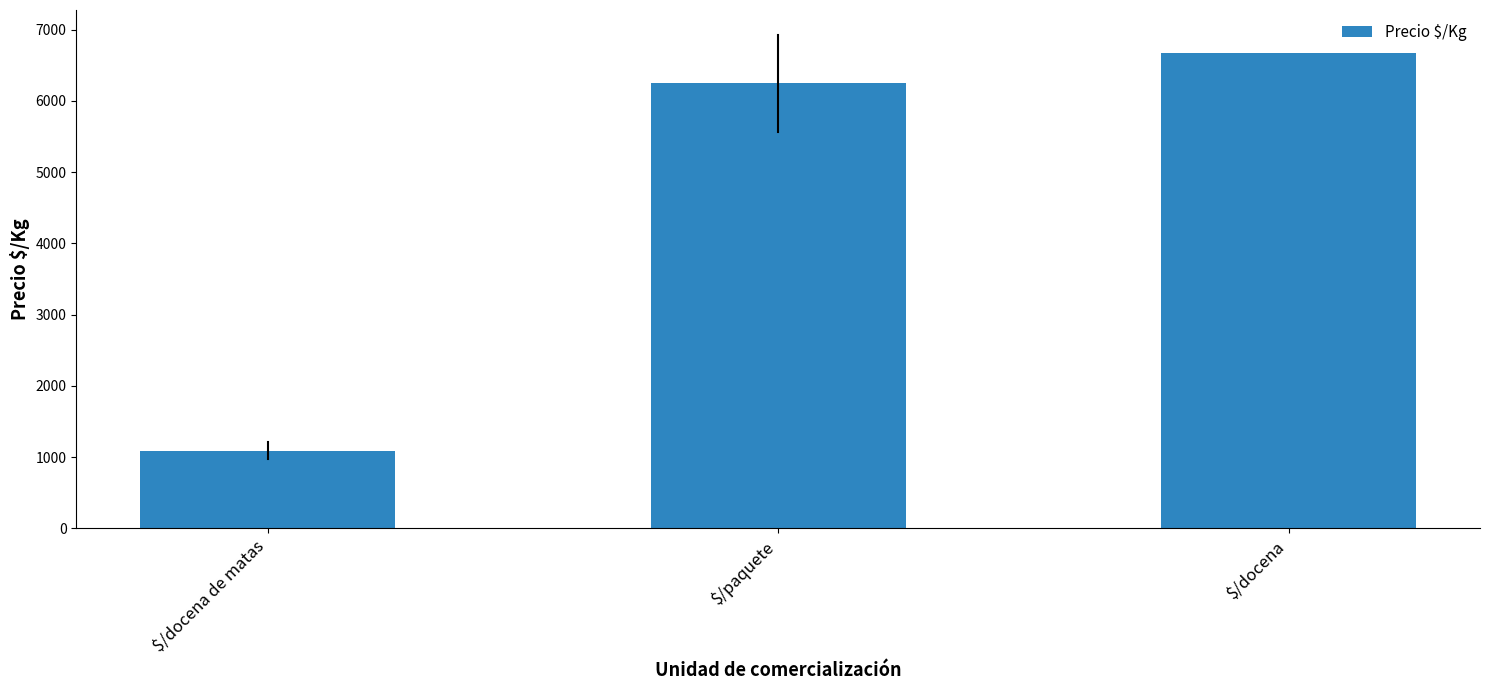

Where is the data nearest to the value 3879?

$/paquete